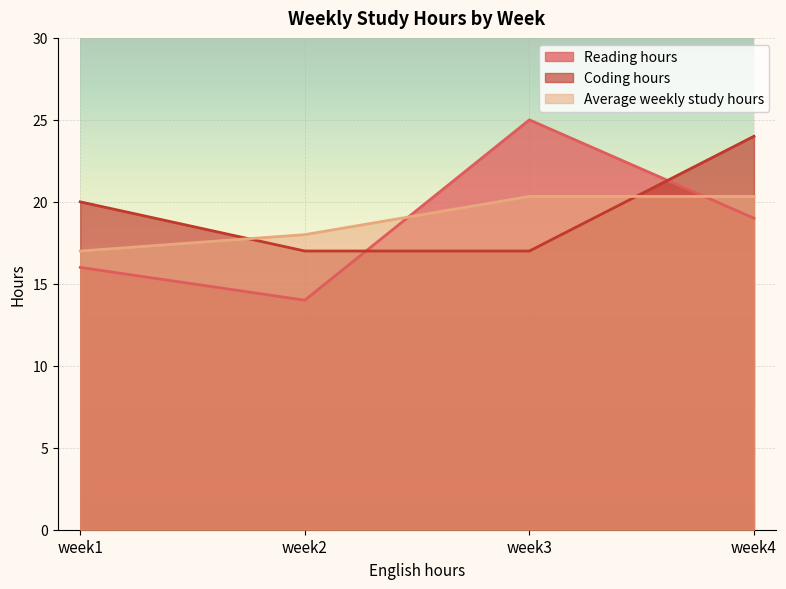

At how many categories does at least one series exceed 19?

3